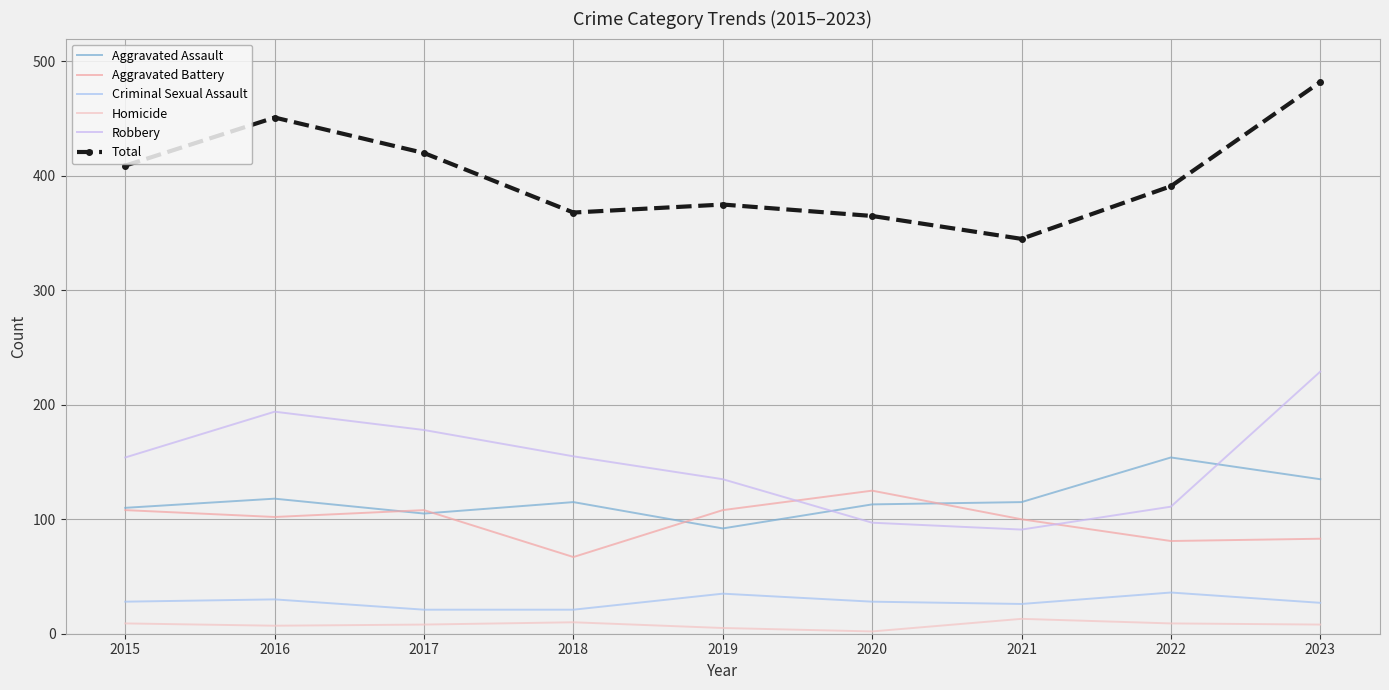

Does the chart have visible grid lines?

Yes